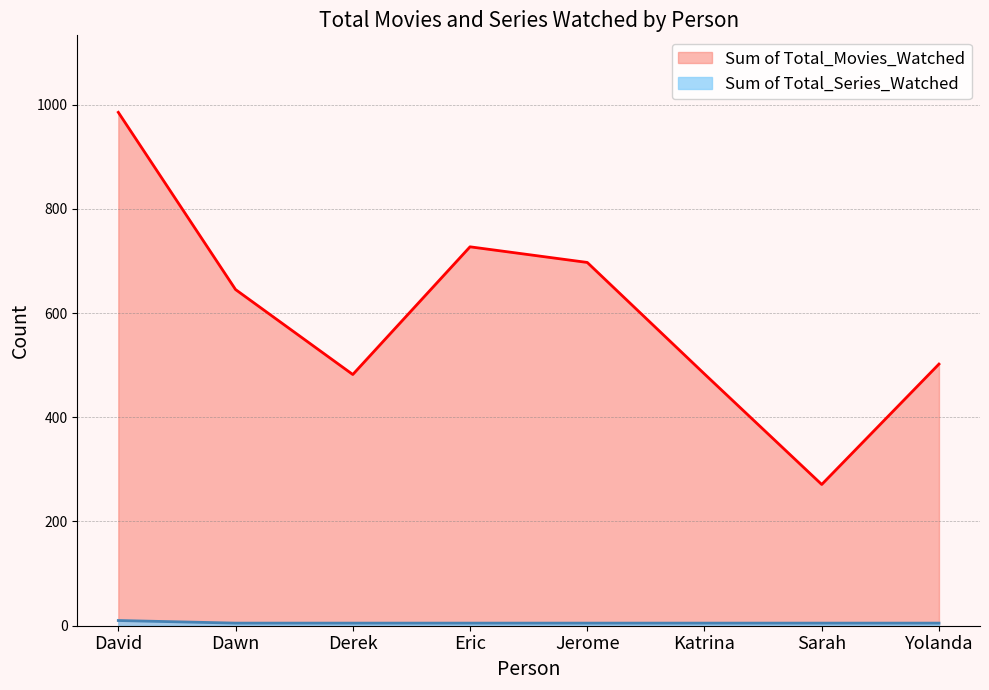

How many values in the Sum of Total_Movies_Watched series exceed 645?

3